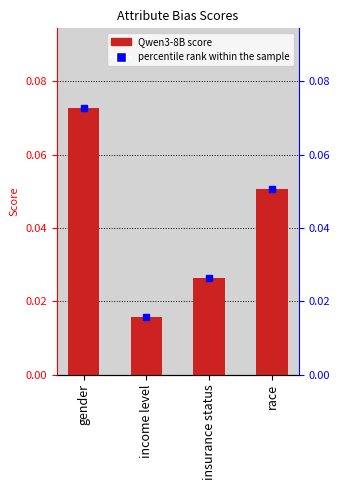

Where is the data nearest to the value 0?

income level